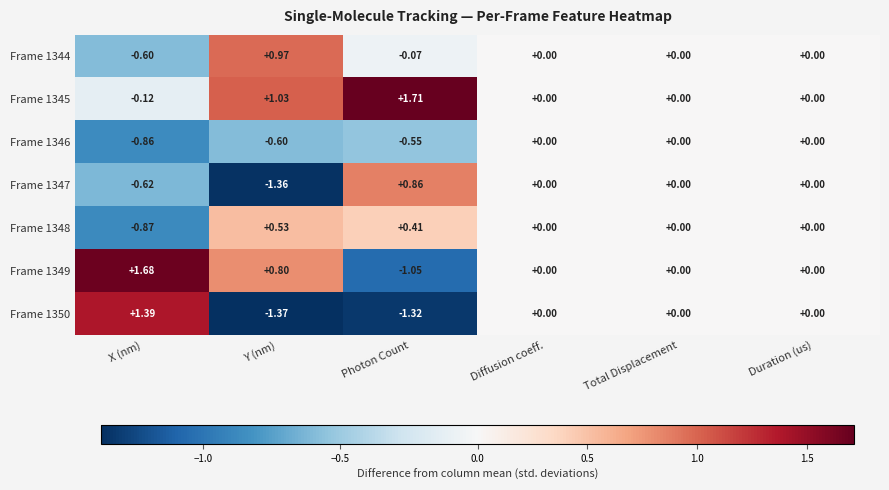

Which category has the lowest value in the Frame 1346 series?

X (nm)